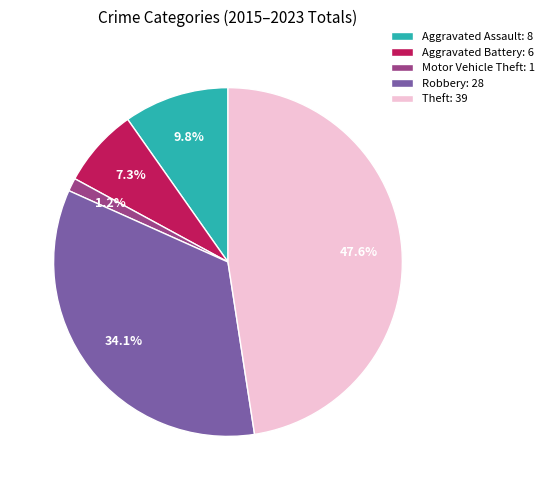

To the nearest percent, what percentage of the pie is Motor Vehicle Theft?

1%